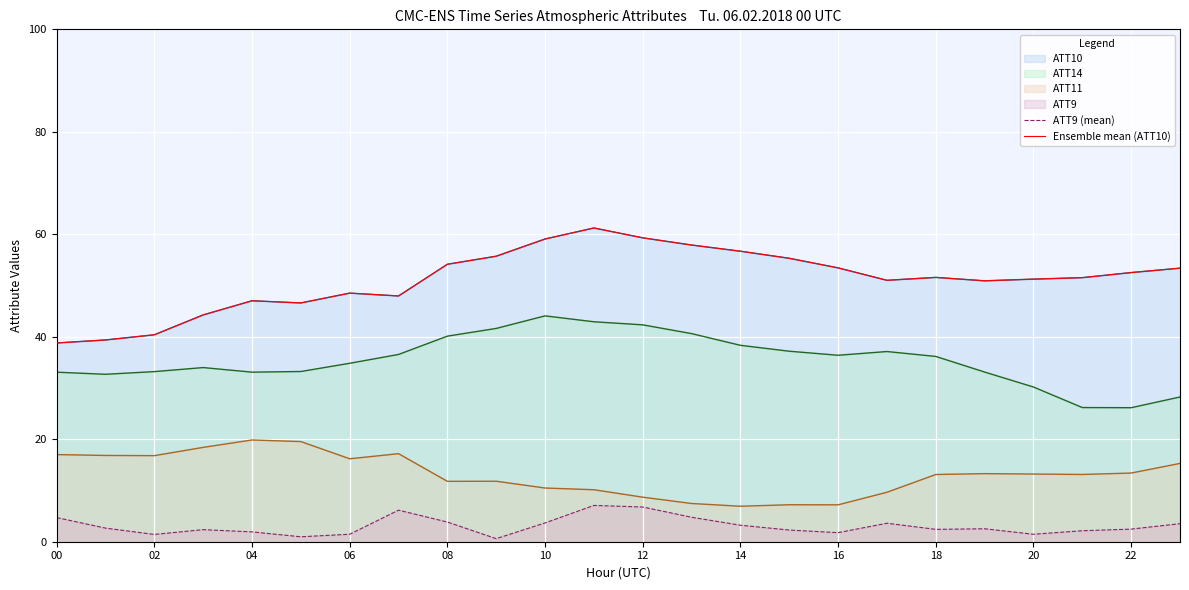

How many interior local peaks does the Ensemble mean (ATT10) series have?

4